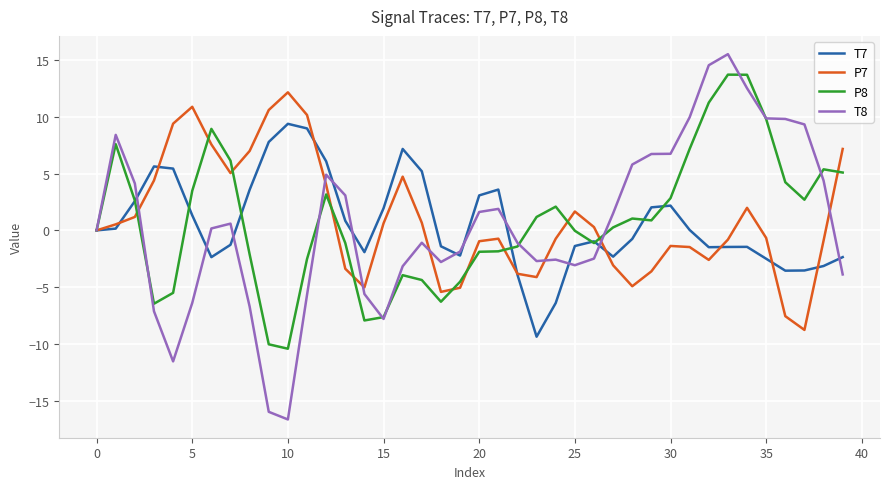

What is the minimum value shown in the chart?

-16.6